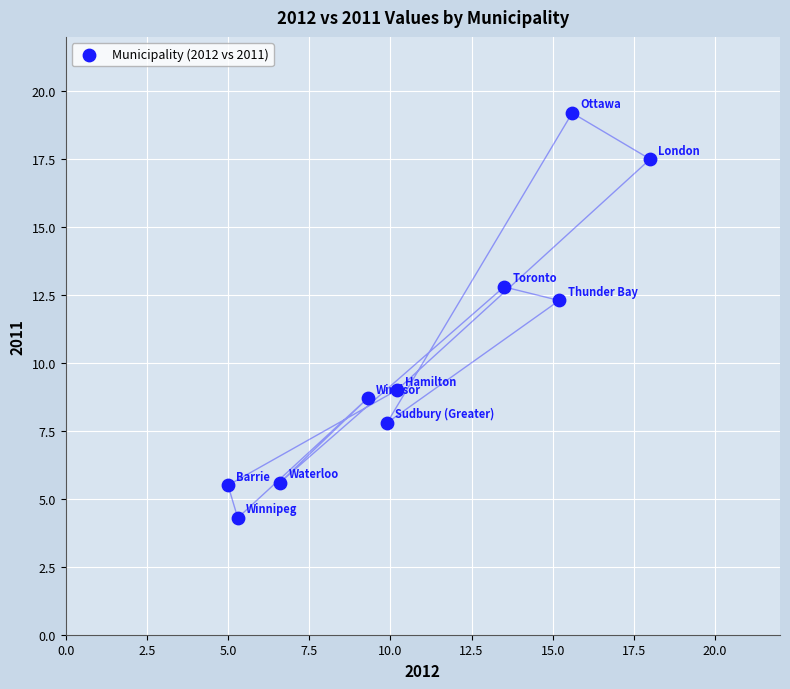

What Y value in the scatter plot is closest to 11?

12.3